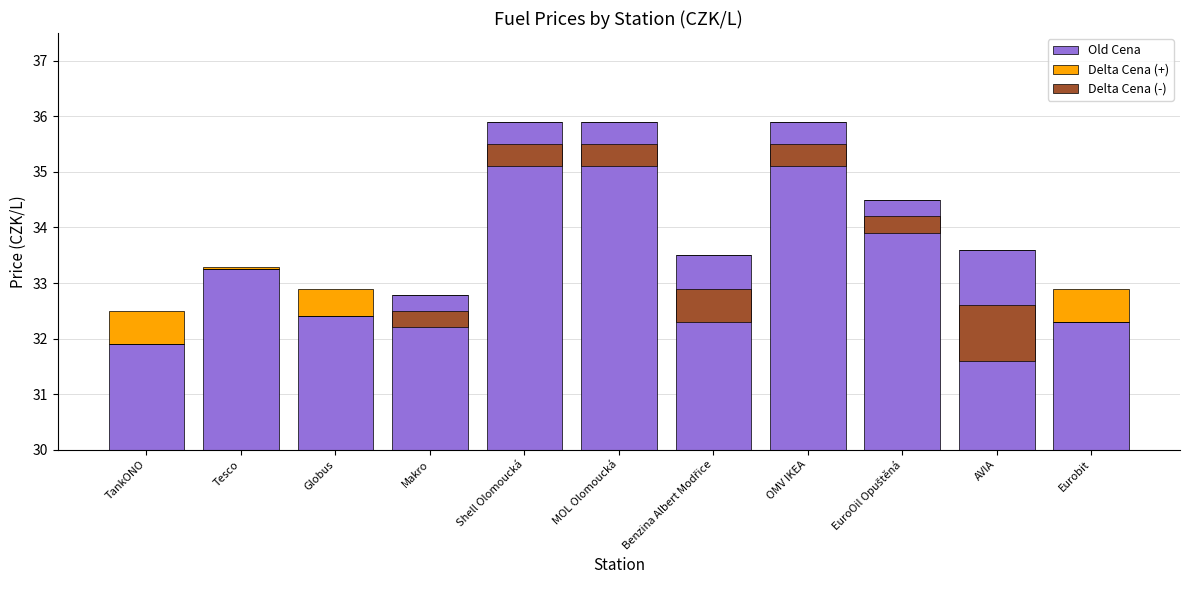

Reading right to left, list all the values displayed in this chart.

Old Cena: 32.3	33.6	34.5	35.9	33.5	35.9	35.9	32.8	32.4	33.3	31.9
Delta Cena (+): 0.6	0.0	0.0	0.0	0.0	0.0	0.0	0.0	0.5	0.0	0.6
Delta Cena (-): 0.0	-1.0	-0.3	-0.4	-0.6	-0.4	-0.4	-0.3	0.0	0.0	0.0